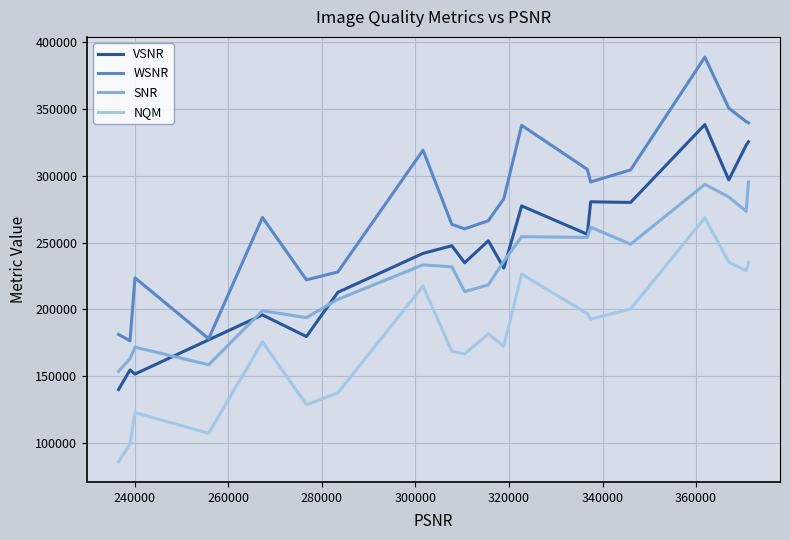

True or false: NQM and SNR cross at least once.

False